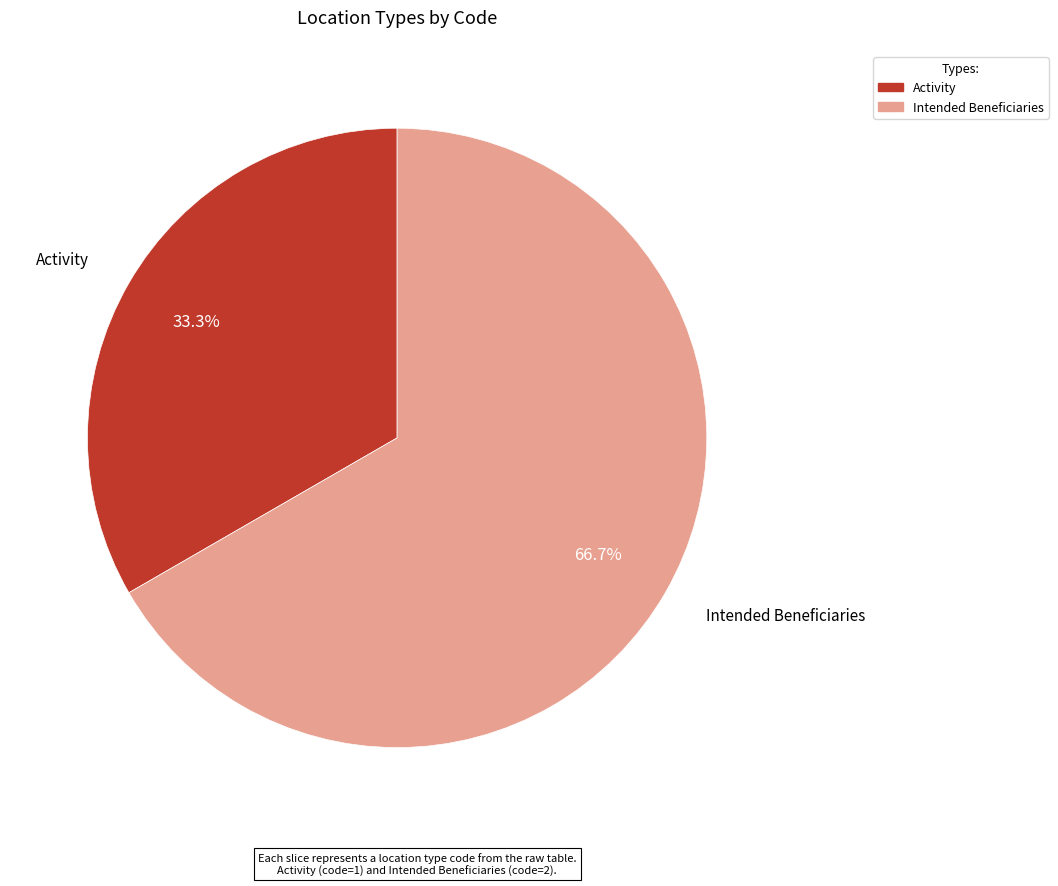

Between Intended Beneficiaries and Activity, which is larger?

Intended Beneficiaries